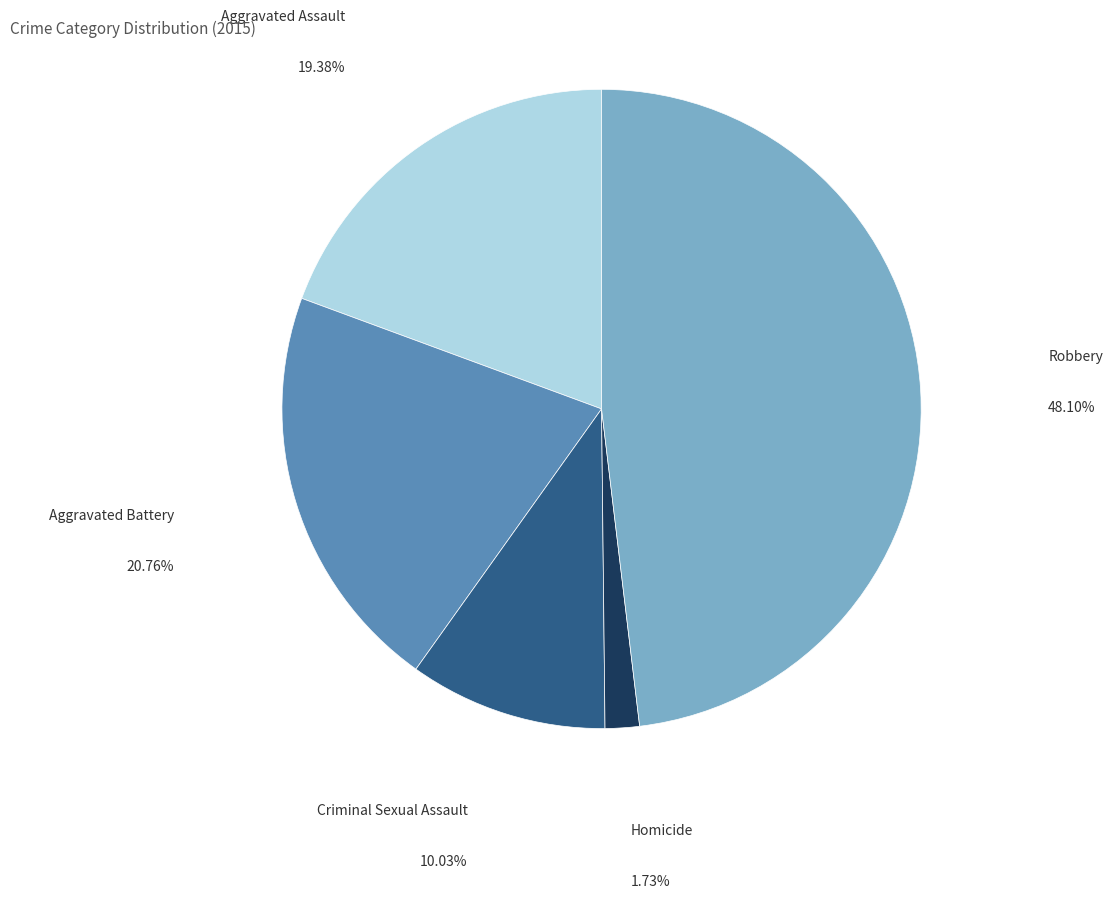

Which slice is the largest?

Robbery